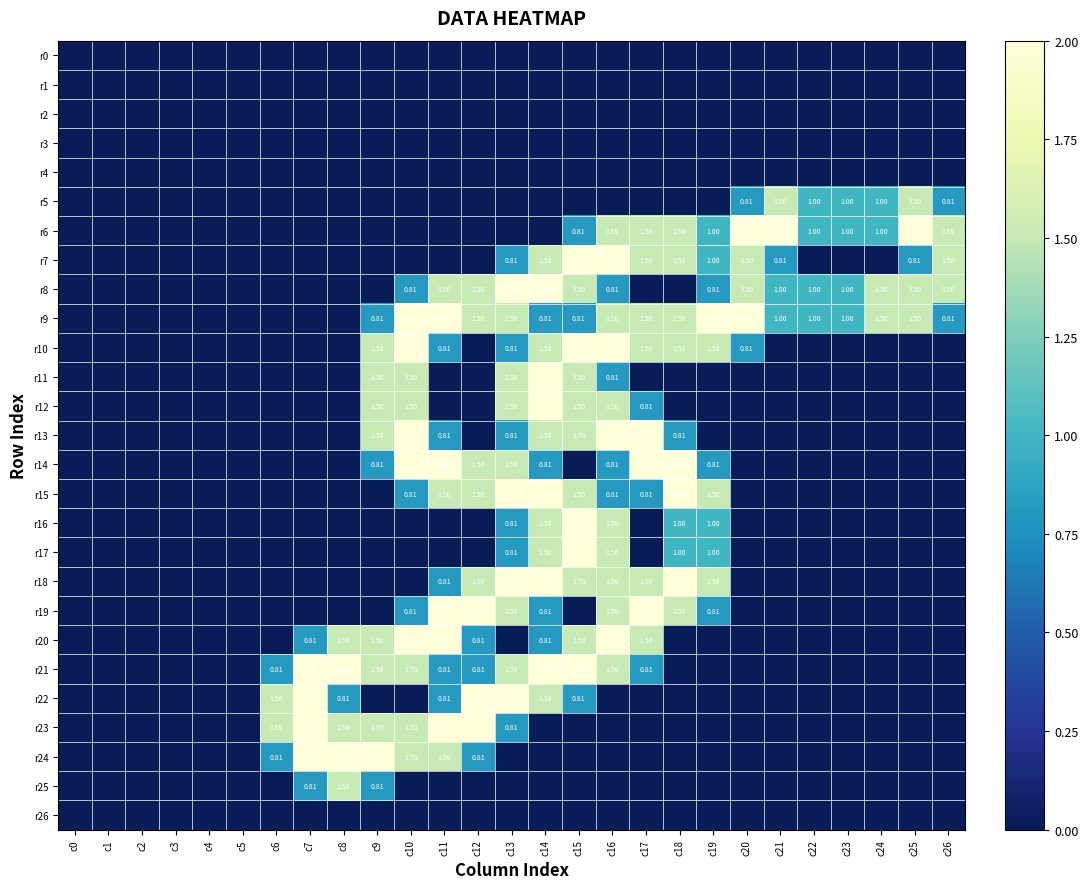

True or false: r18 has a value of -1.4 at c24.

False